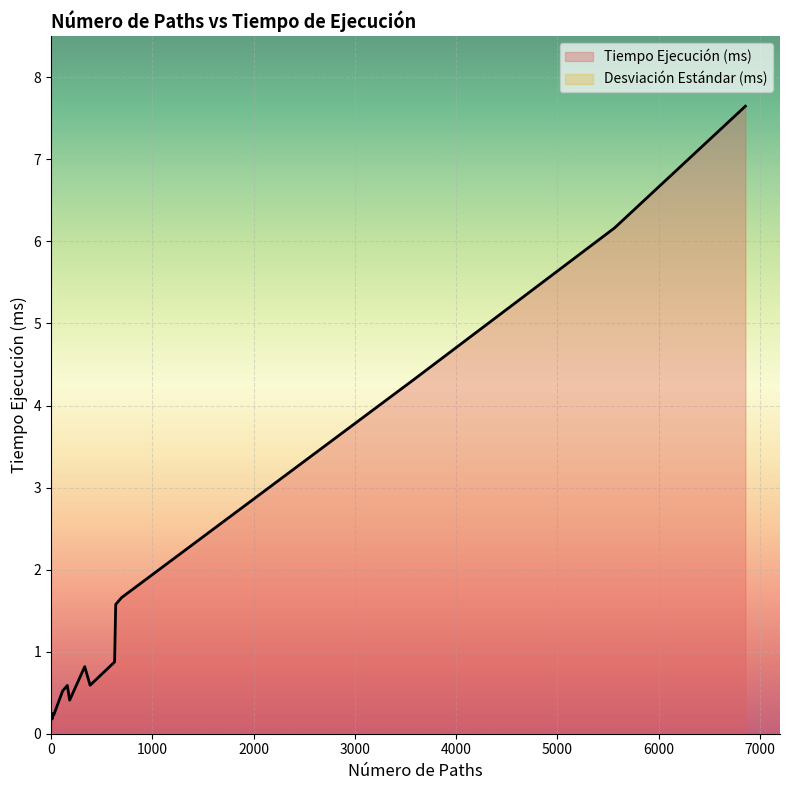

True or false: Desviación Estándar (ms) has more than 2 points higher than both neighbors.

False